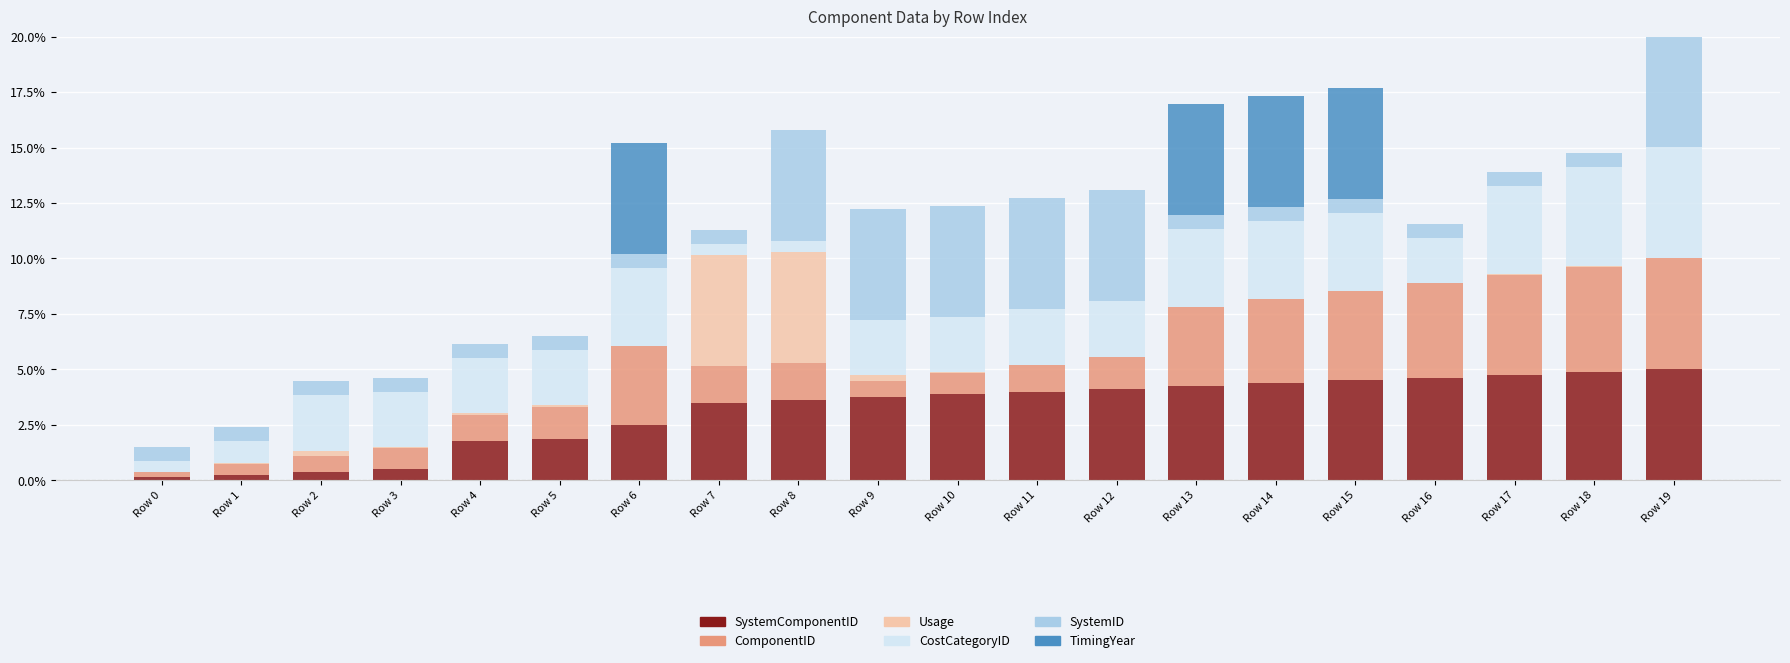

What are all the series names shown in the legend?

SystemComponentID, ComponentID, Usage, CostCategoryID, SystemID, TimingYear